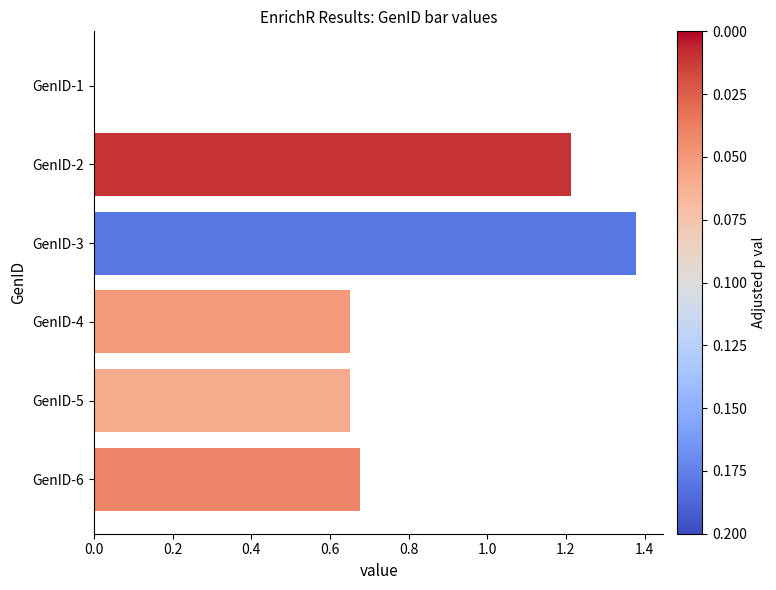

What is the change in value from GenID-3 to GenID-5?

-0.7